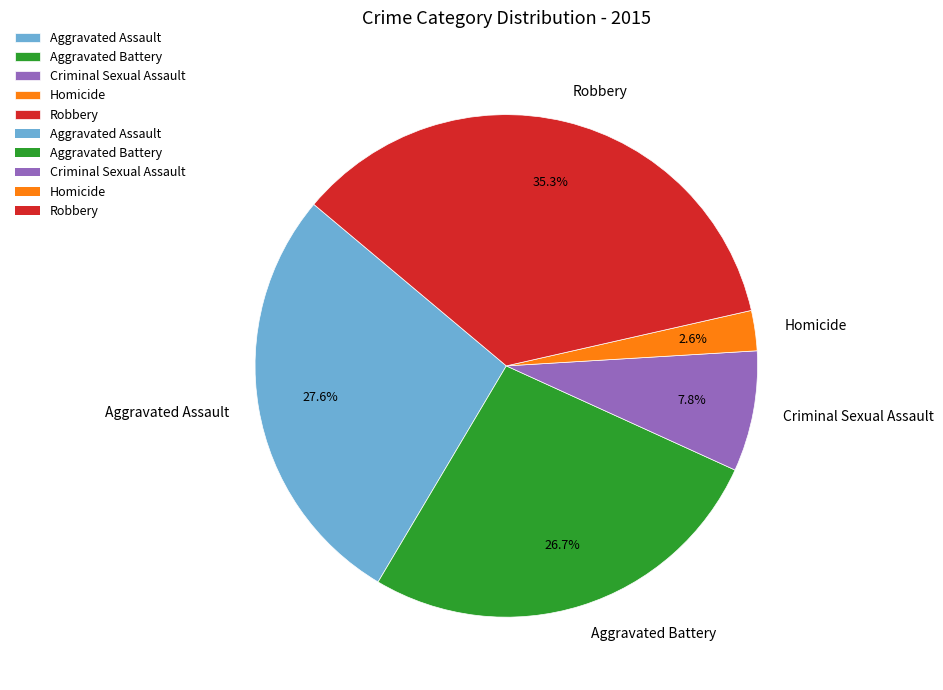

To the nearest percent, what is the difference between the largest and smallest slice percentages?

33%